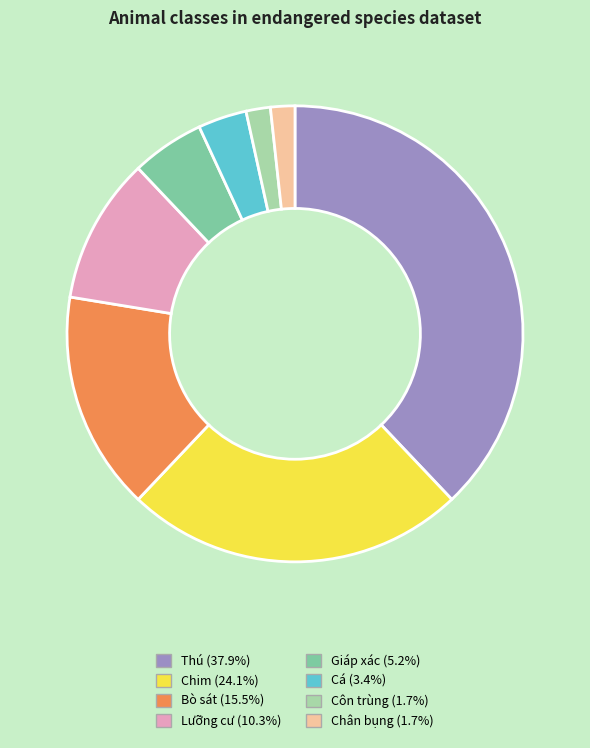

Is there any slice that represents more than half of the pie?

No